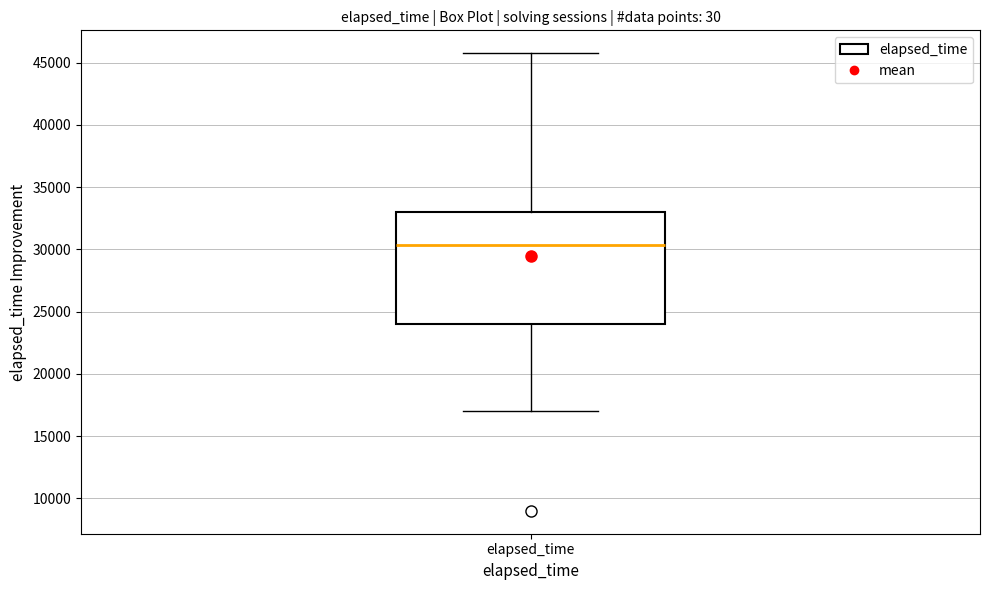

Read this box plot against the y-axis: the position of the median line, the range covered by the box, and the ends of both whiskers. The values are not printed on the chart, so give them approximately, as read against the axis.

median 30500, box 24000 to 33000, whiskers 17000 to 46000